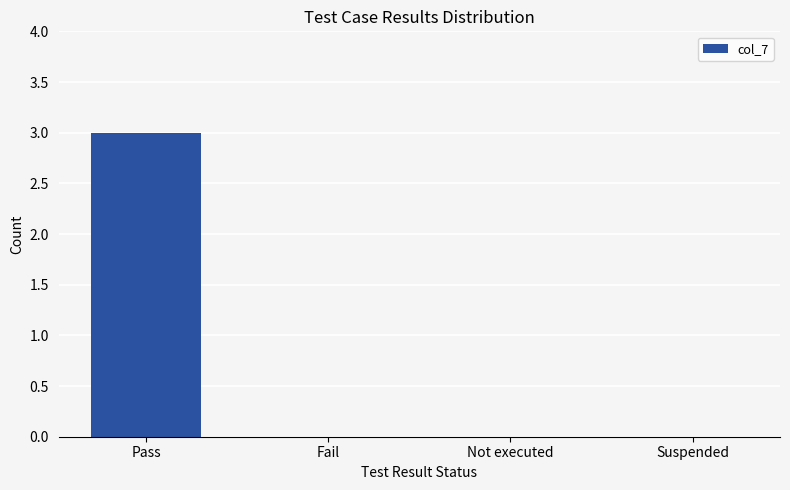

Reading right to left, list all the values displayed in this chart.

Suspended=0	Not executed=0	Fail=0	Pass=3